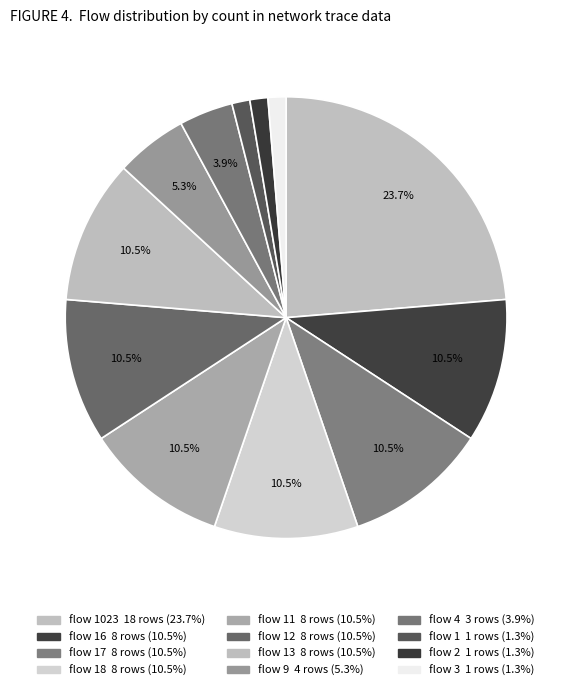

Does any single category account for the majority?

No